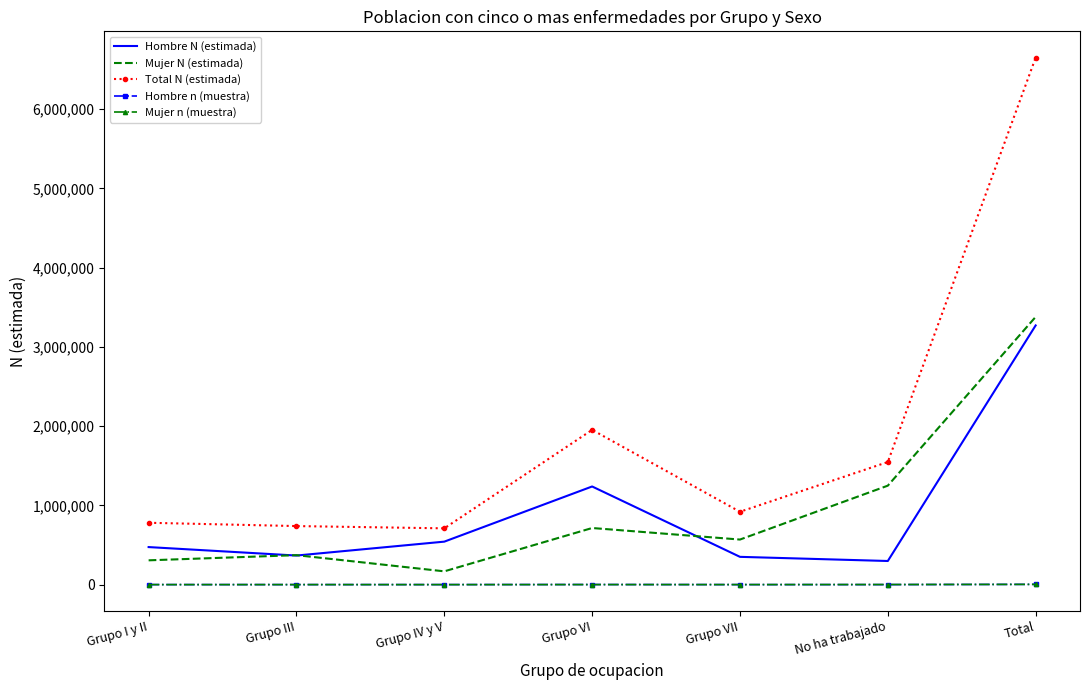

What is the minimum value shown in the chart?

164